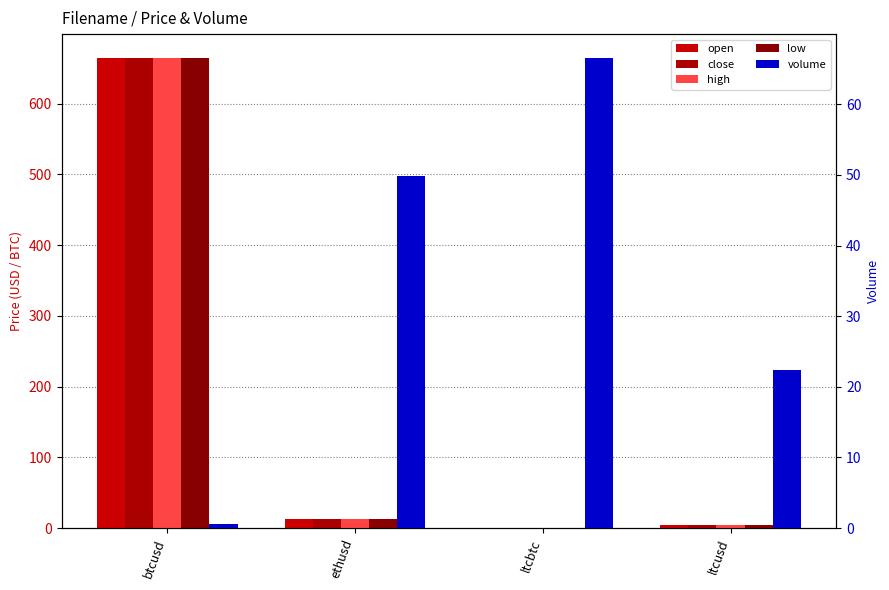

How many bars are there in total?

20